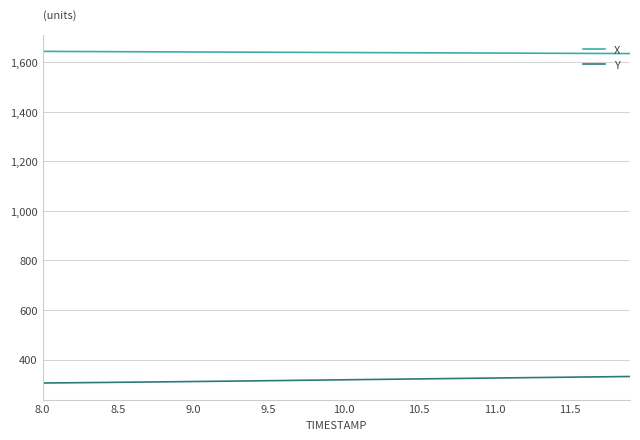

True or false: Y and X intersect in this chart.

False